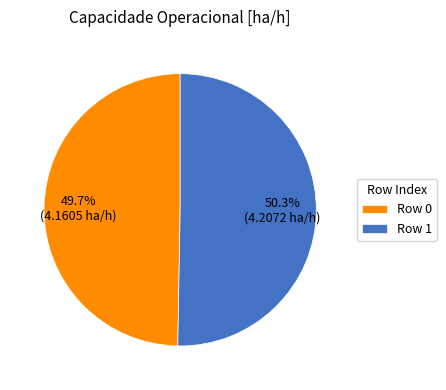

To the nearest percent, what is the average slice percentage?

50%